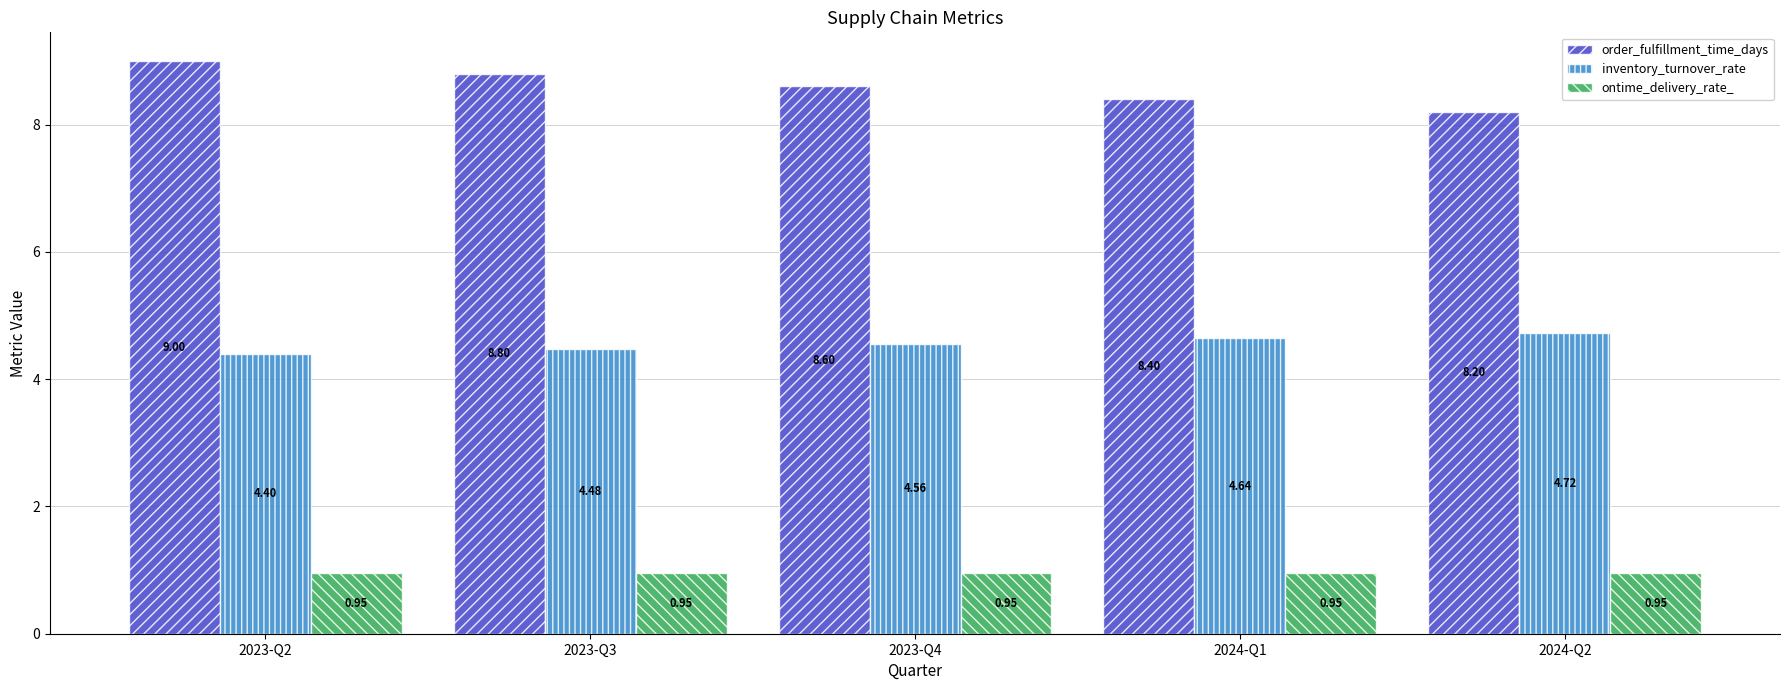

Is it true that inventory_turnover_rate equals 4.5 at 2023-Q3?

True